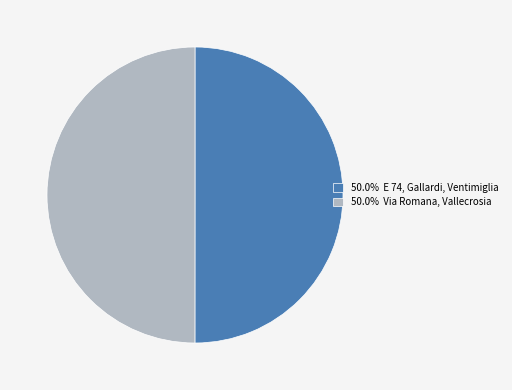

Approximately how many times larger is the value at 50.0% E 74, Gallardi, Ventimiglia compared to 50.0% Via Romana, Vallecrosia?

1.0